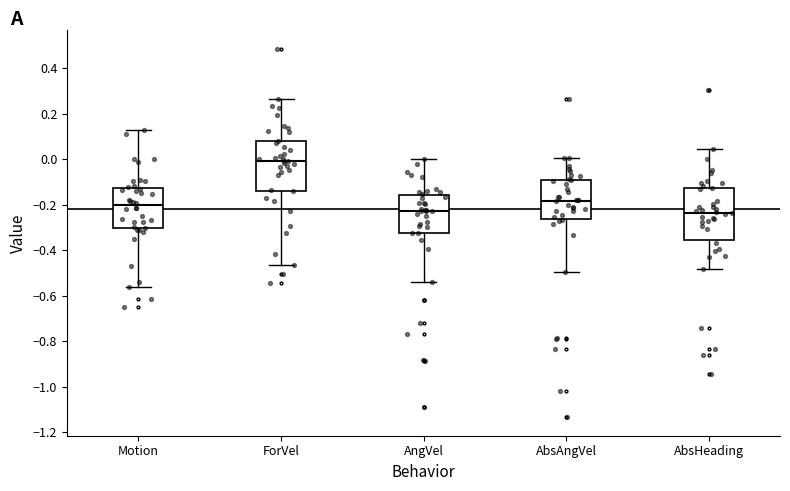

Where does the median line of the box for Motion sit on the y-axis? The values are not printed on the chart, so give them approximately, as read against the axis.

-0.20